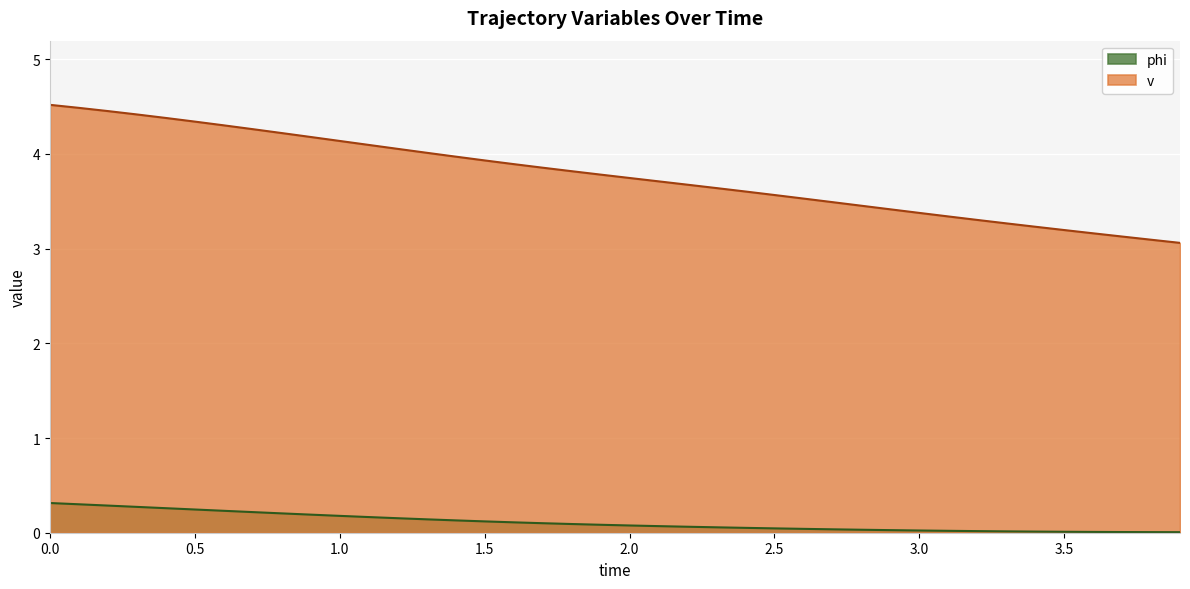

Which series has the largest total across all categories?

v